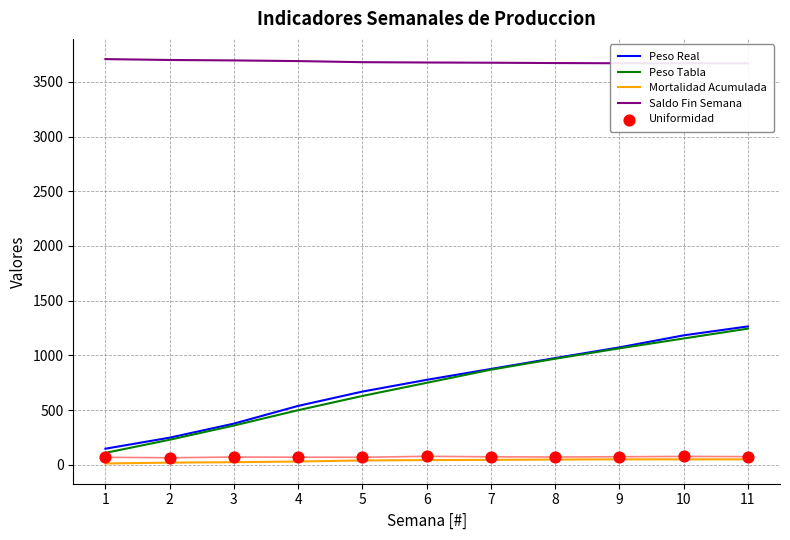

Is the value of Peso Tabla at 8 greater than the value of Peso Real at 7?

Yes